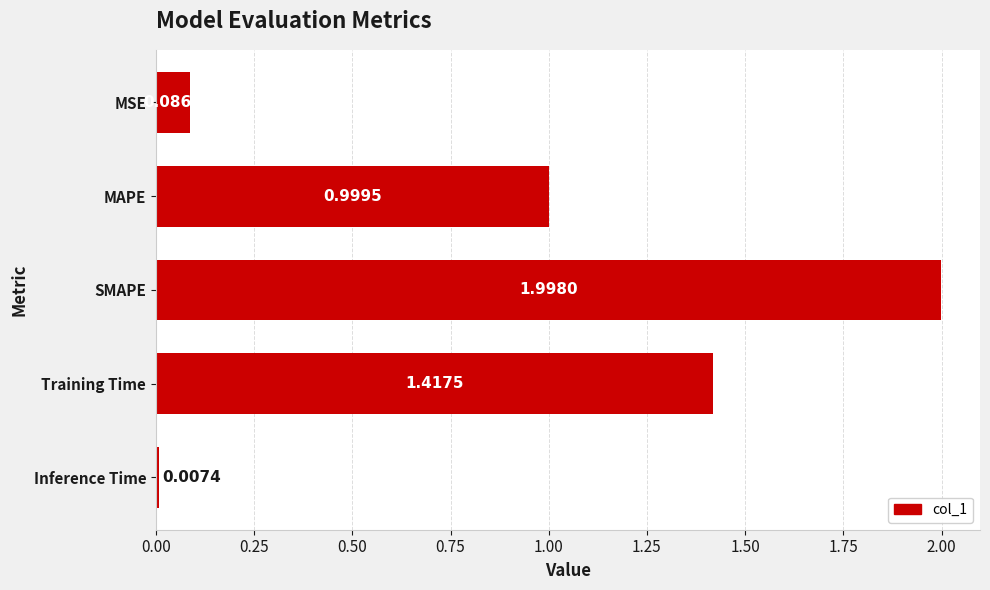

What is the change in value from MAPE to SMAPE?

+1.0